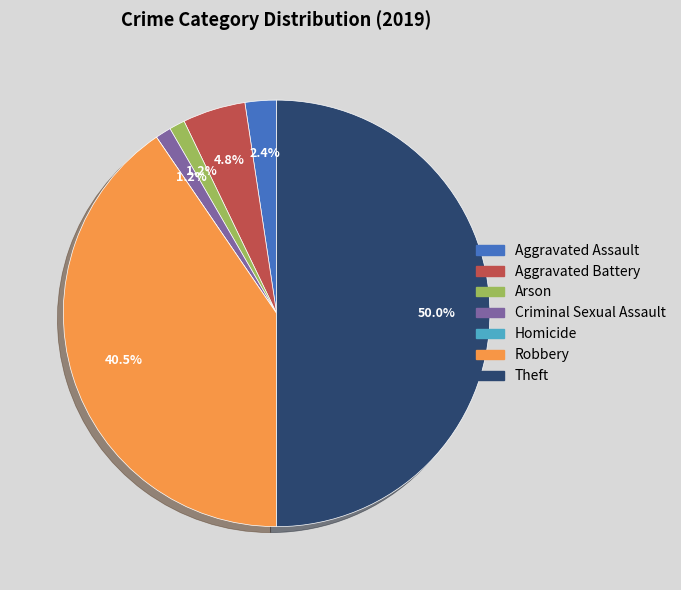

Between Robbery and Aggravated Assault, which is larger?

Robbery